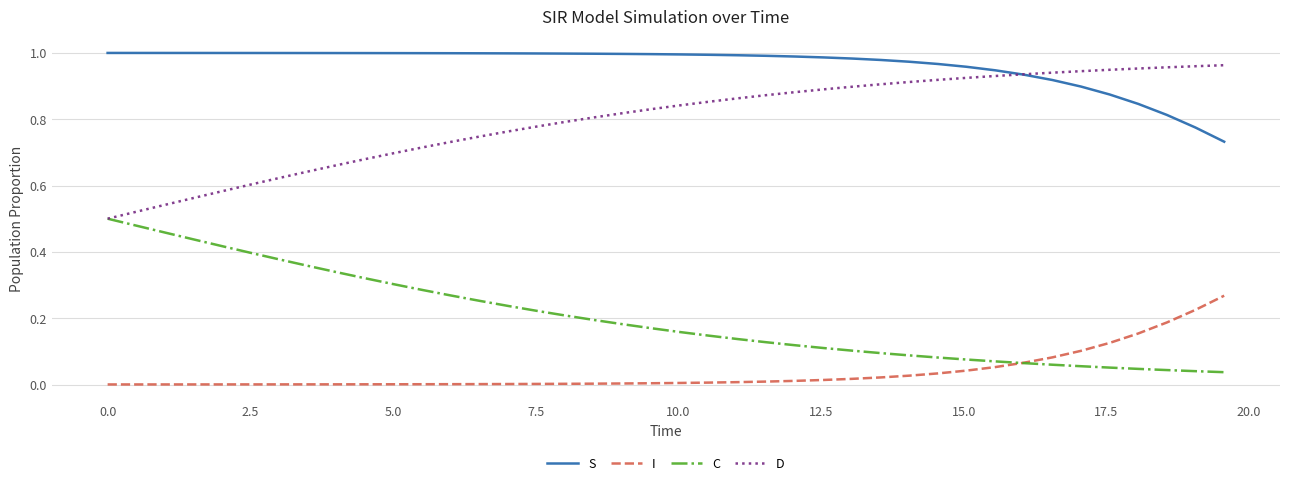

Rank the series by their average value, from highest to lowest.

S, D, C, I